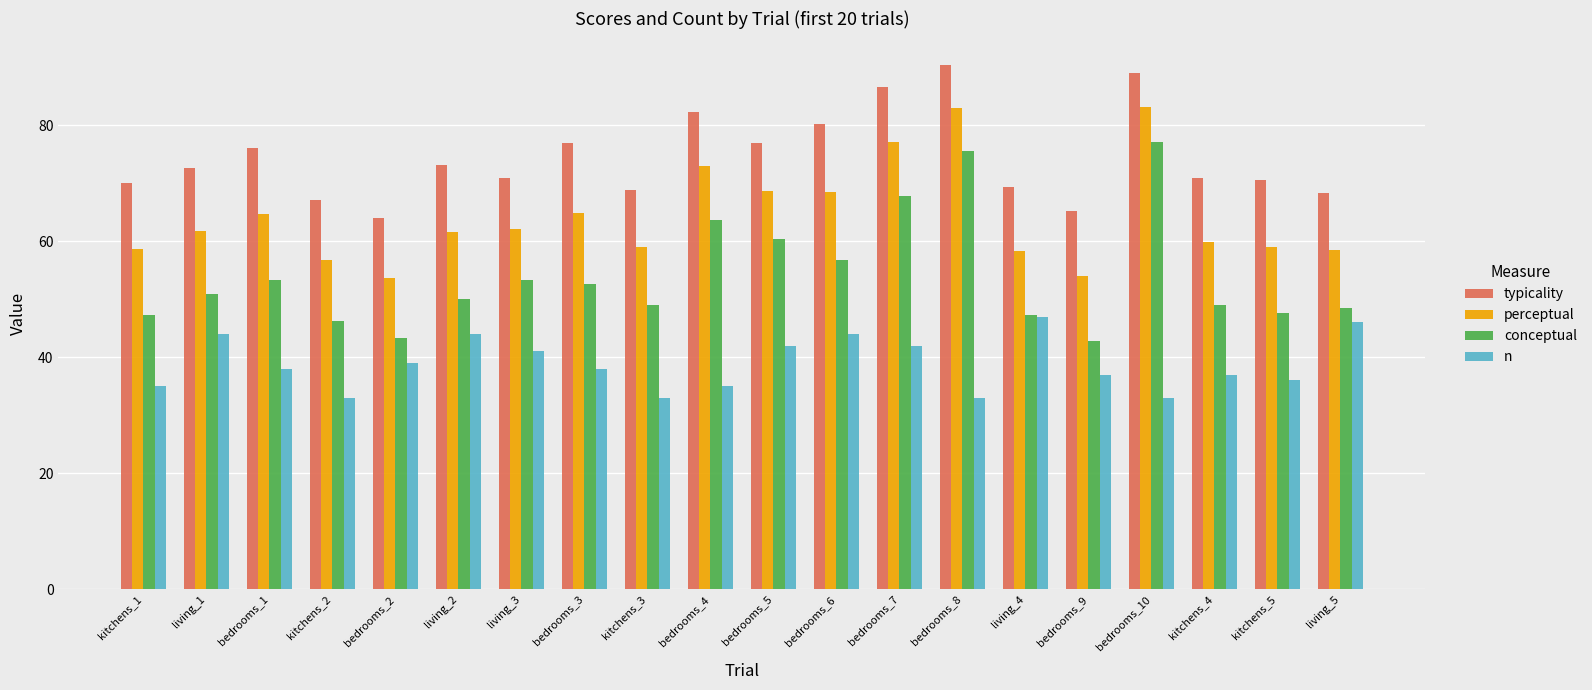

True or false: n has a value of 33.0 at bedrooms_10.

True